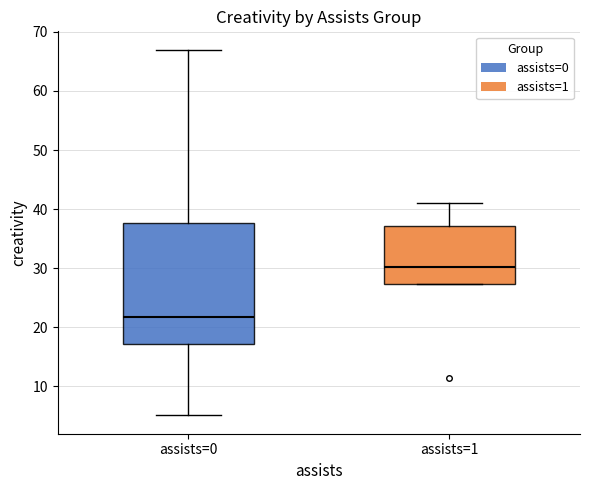

Which box has the lowest median line?

assists=0